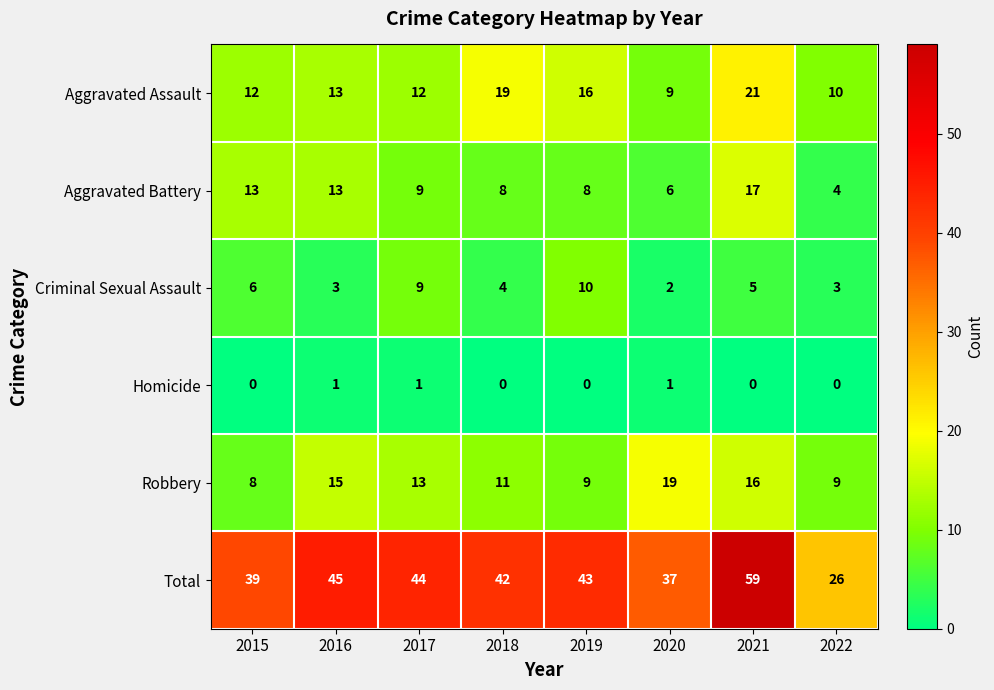

Which series has the largest total across all categories?

Total